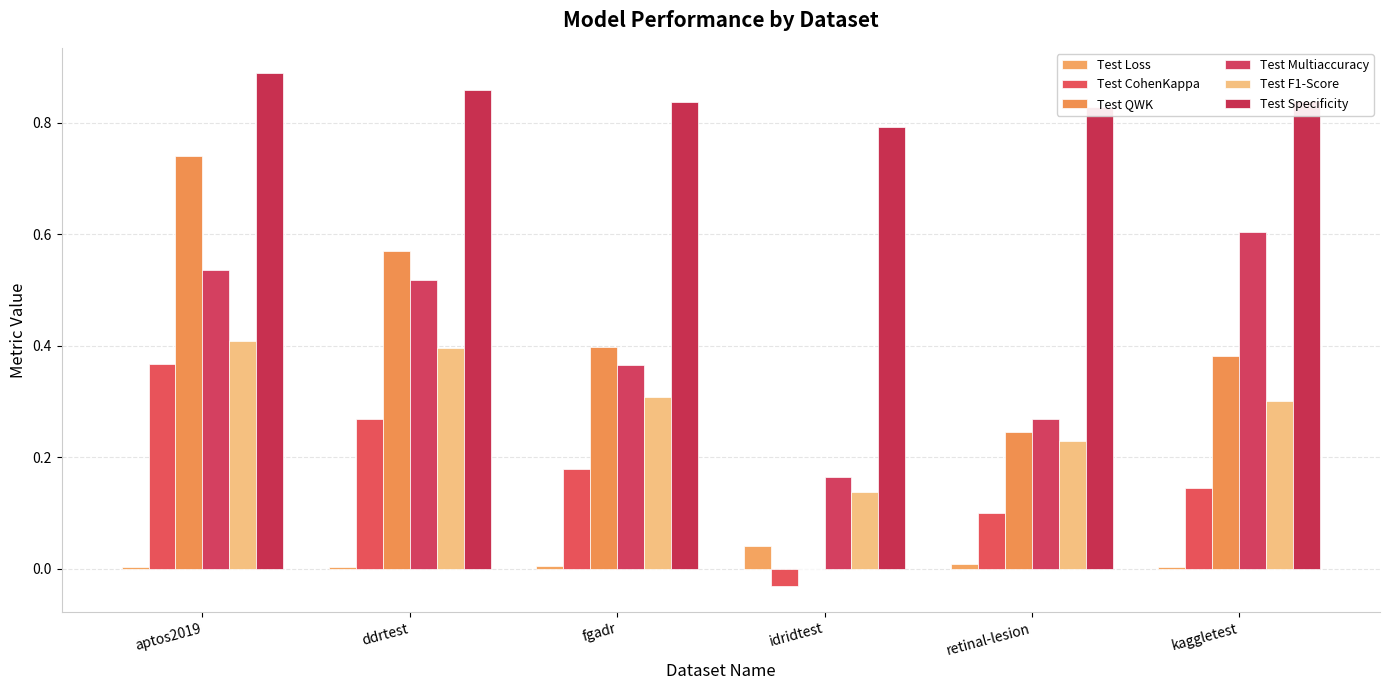

True or false: Test Multiaccuracy has a value of 0.1 at fgadr.

False